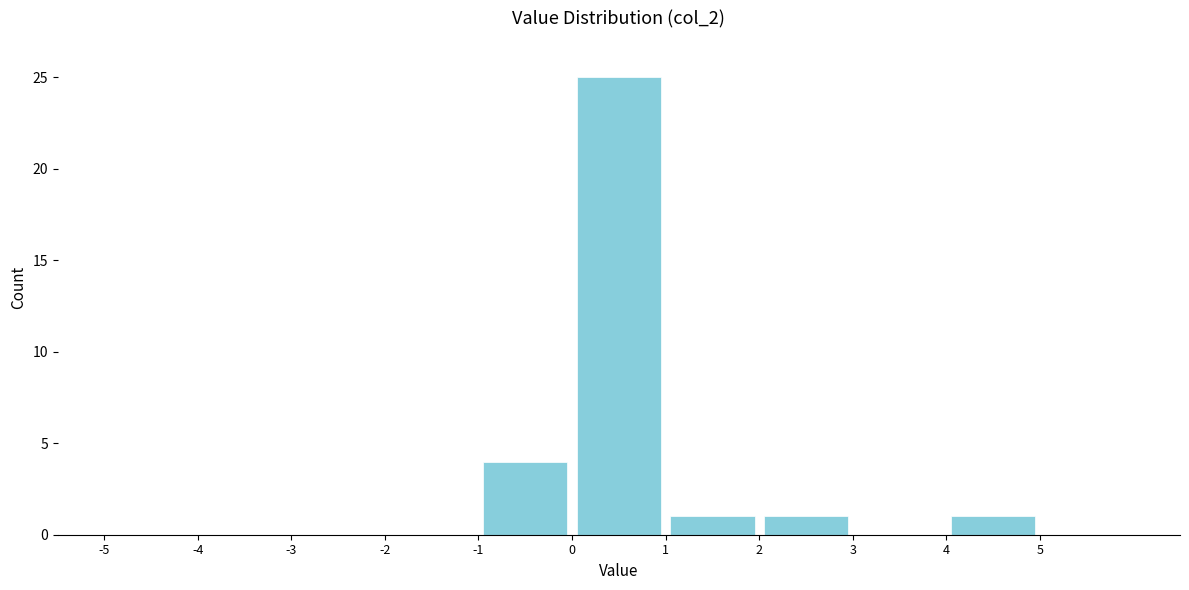

Over which range of the x-axis is the bar tallest?

0 to 1